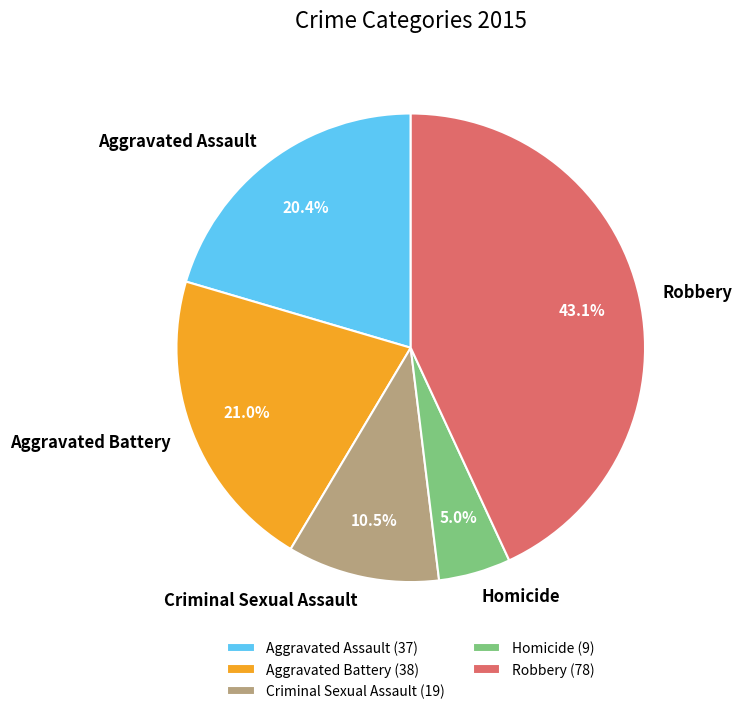

Count the number of slices in the pie.

5